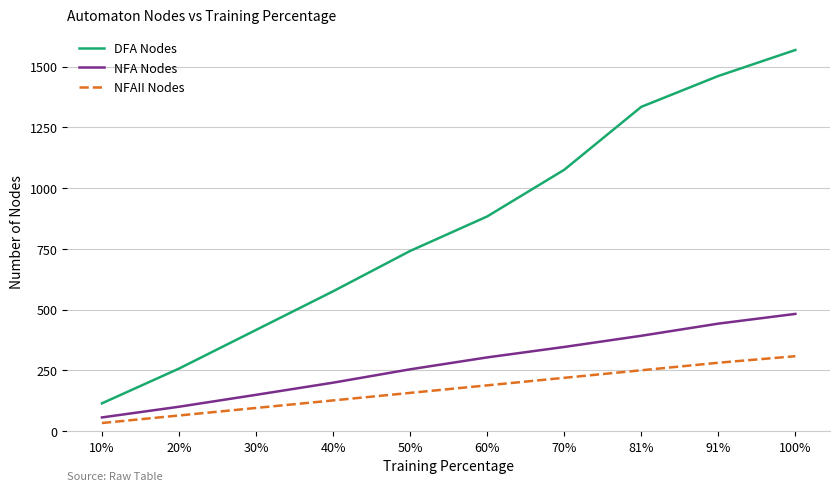

True or false: NFAII Nodes and DFA Nodes cross at least once.

False